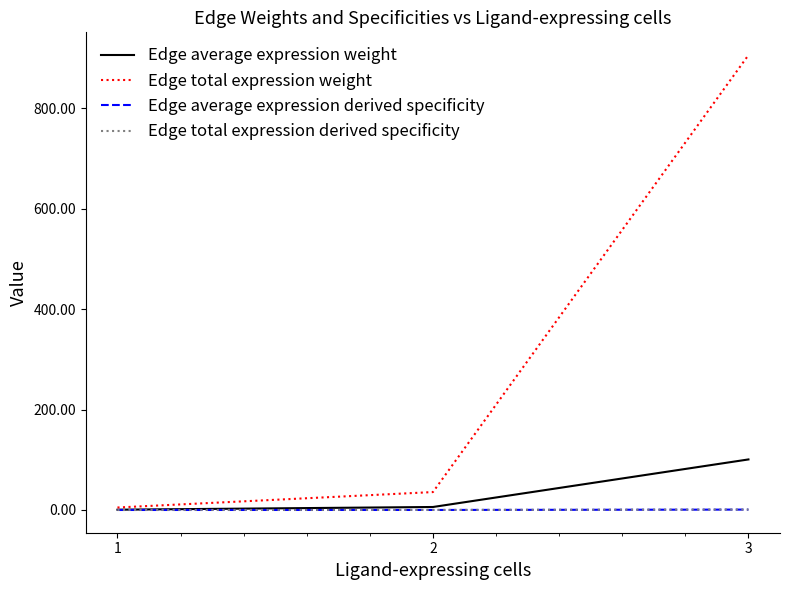

What is the greatest value displayed?

906.0